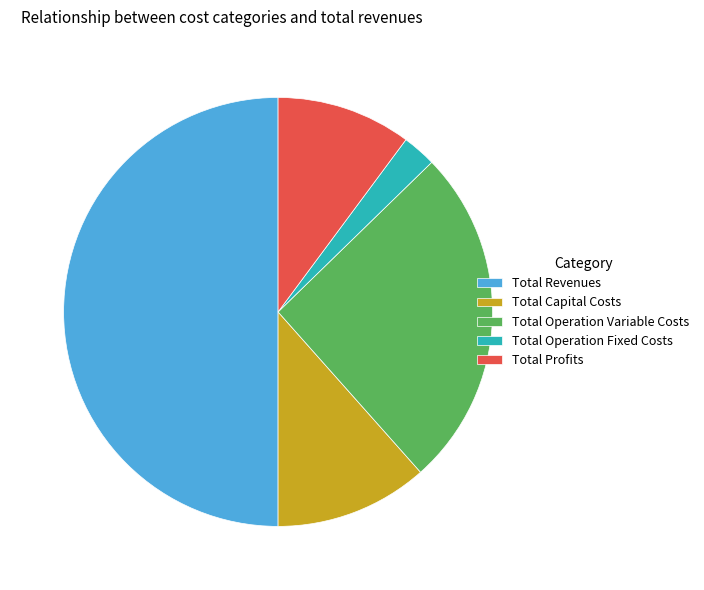

Which slice is the largest?

Total Revenues